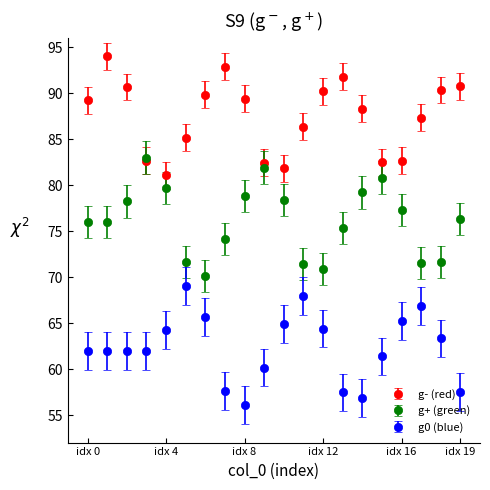

True or false: g0 (blue) and g+ (green) cross at least once.

False